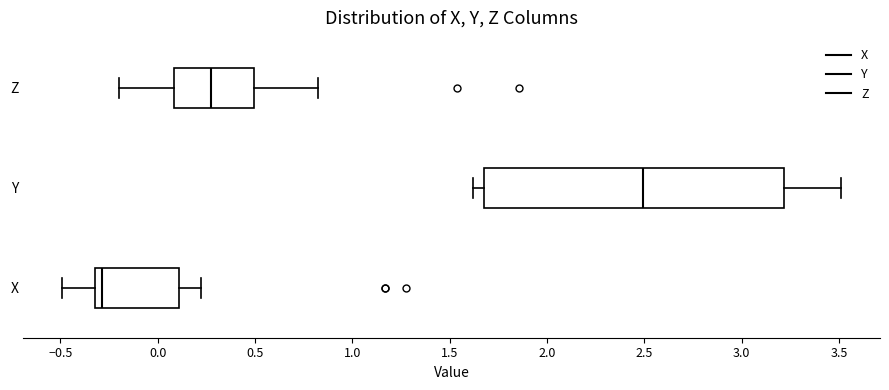

Where does the median line of the box for Z sit on the x-axis? The values are not printed on the chart, so give them approximately, as read against the axis.

0.25